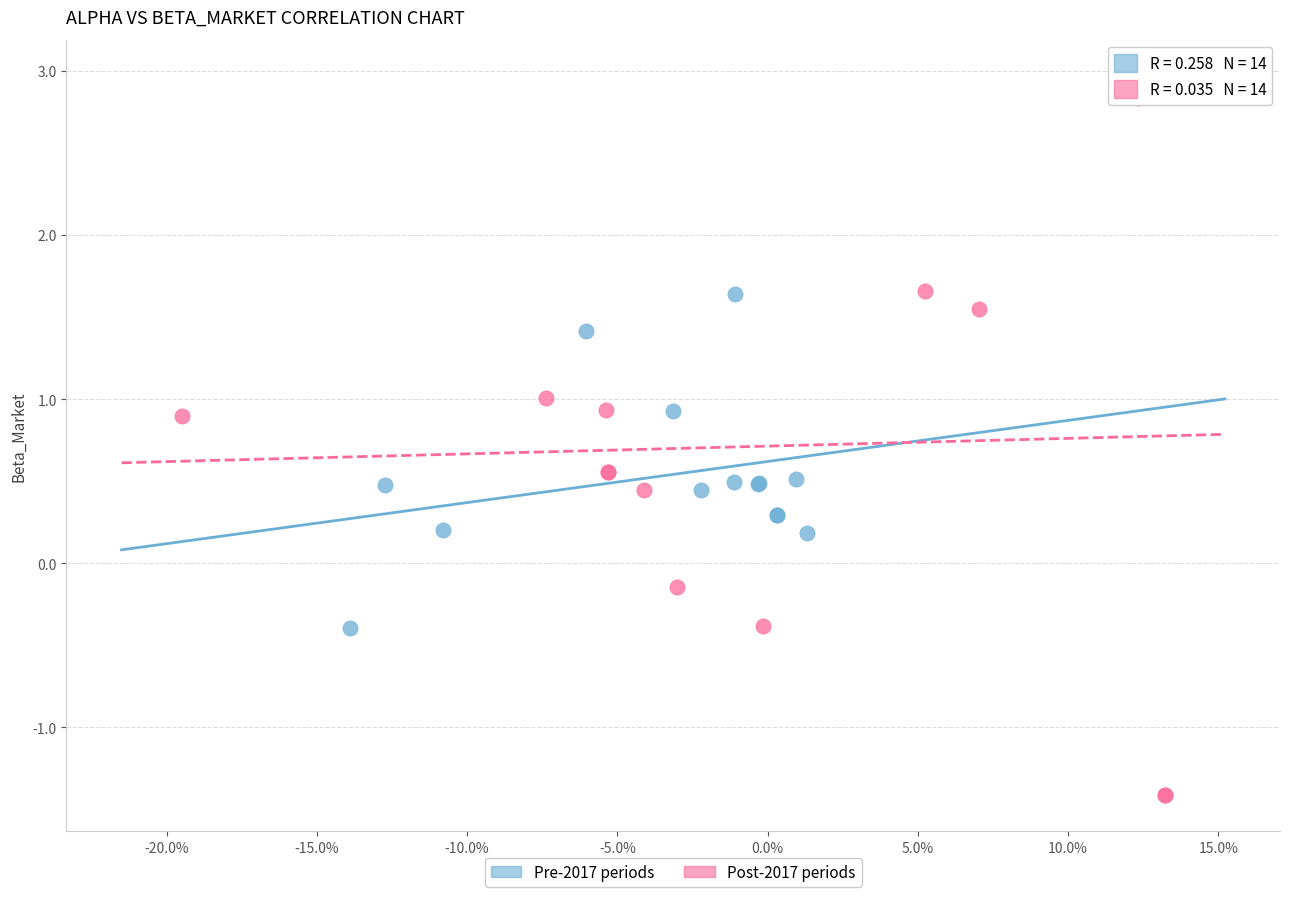

Which series reaches the minimum Y coordinate?

Post-2017 periods